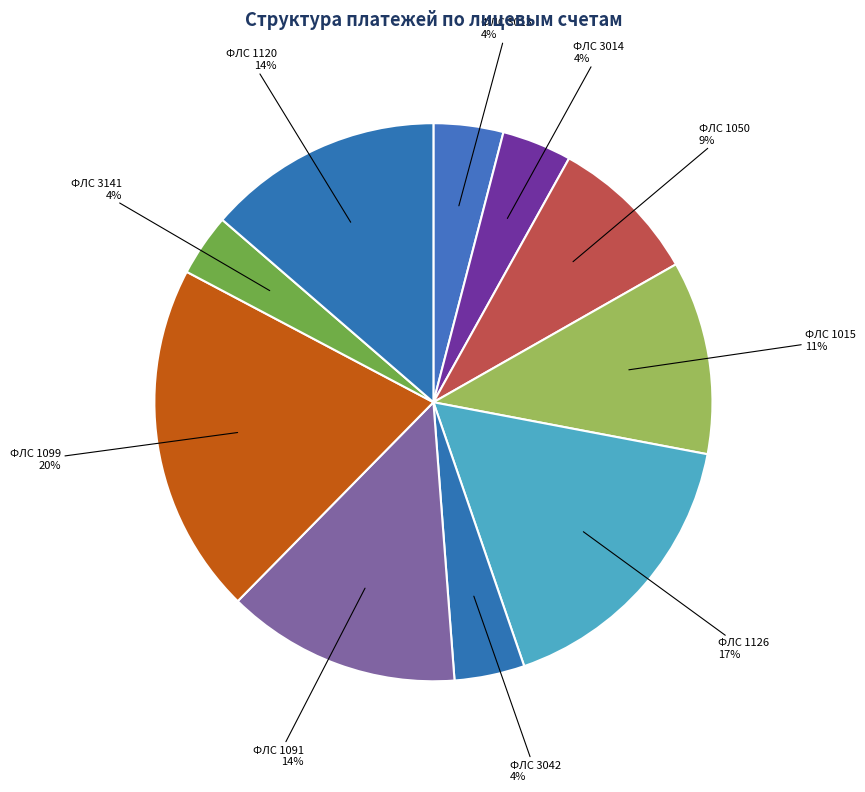

Is it true that ФЛС 3042 is 4% of the pie?

True